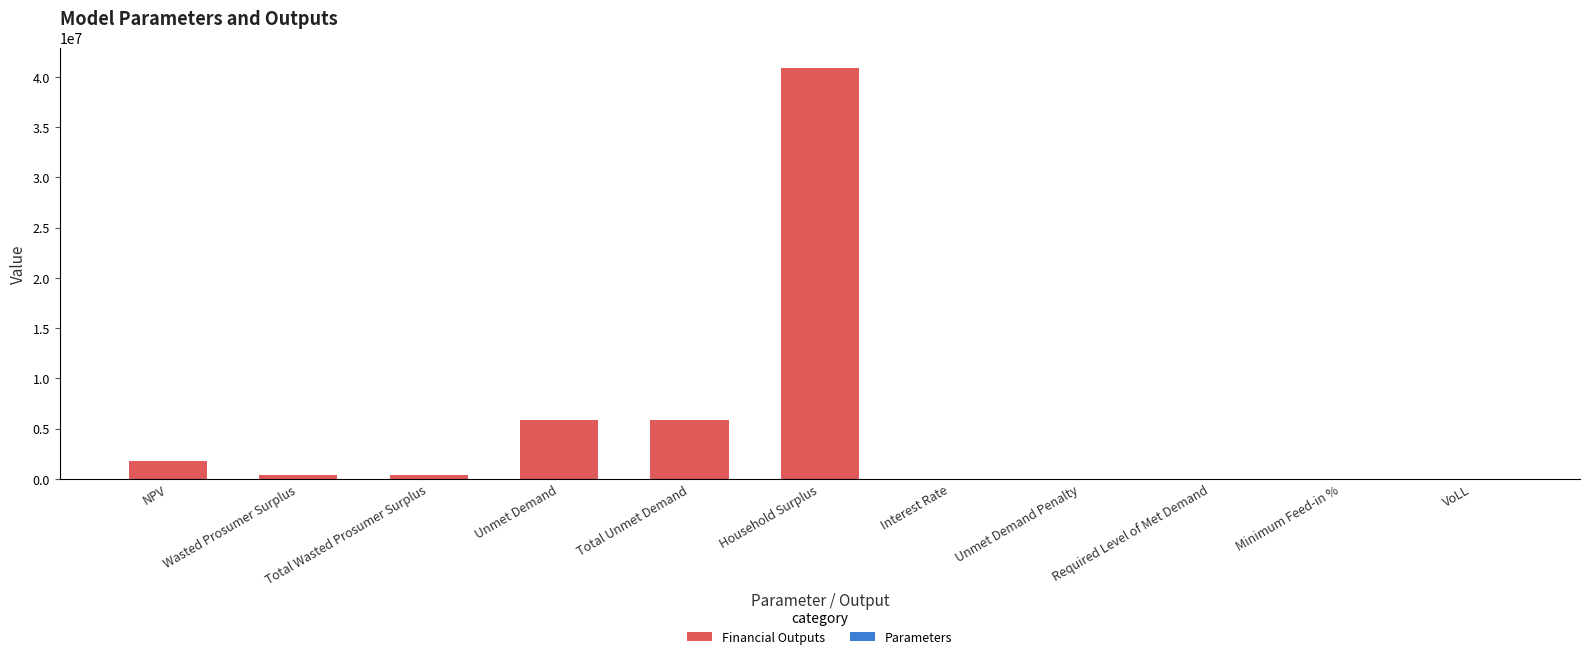

How many data points does each series have?

11